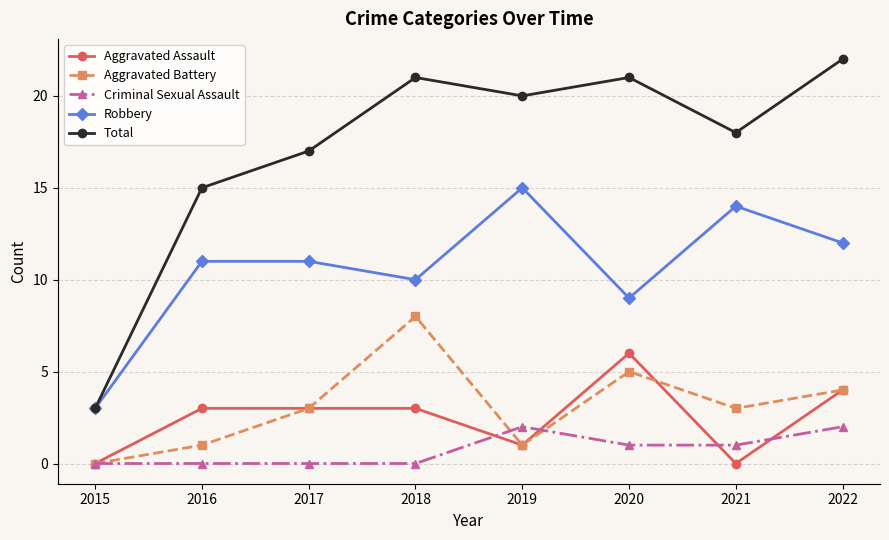

What is the difference between the highest and lowest values at 2020?

20